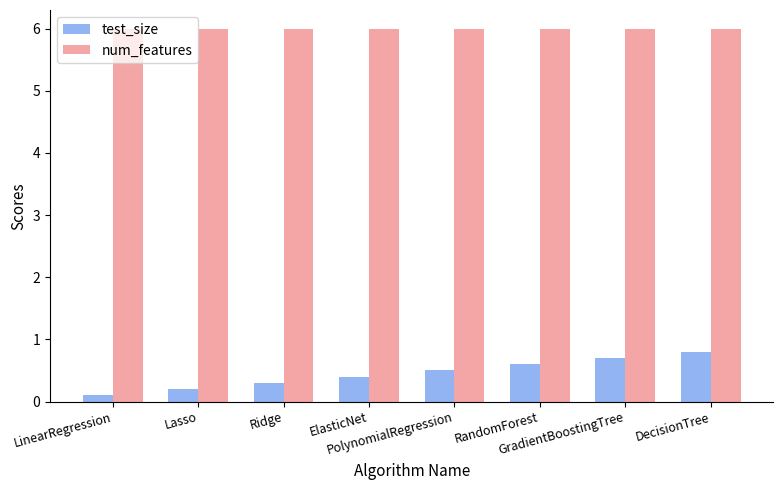

Count the test_size values in the range 0 to 1.

8